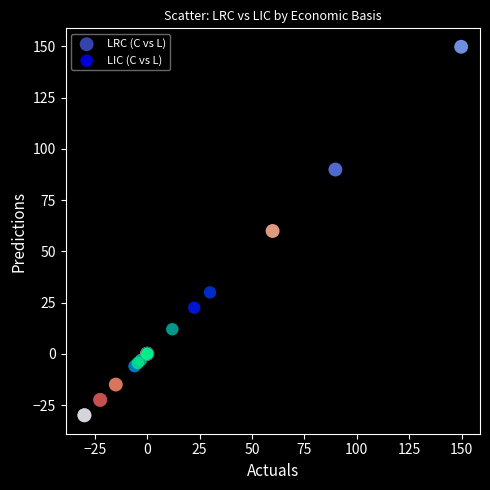

What are all the series names shown in the legend?

LRC (C vs L), LIC (C vs L)